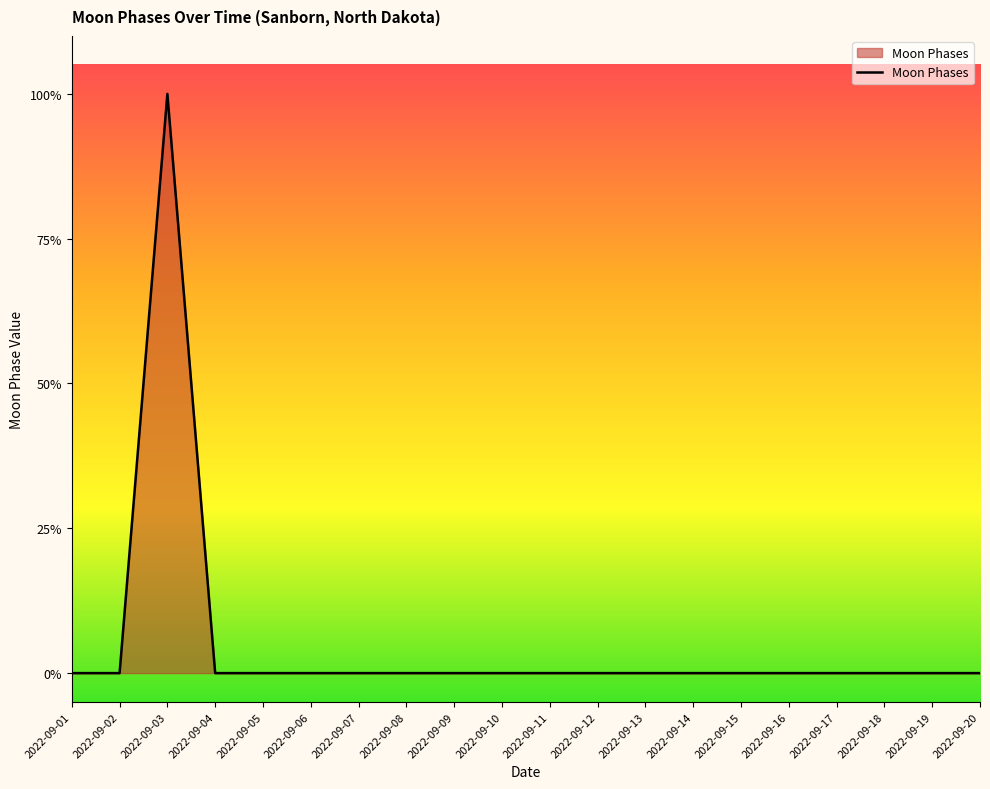

Is this an area chart (filled region under the line)?

Yes